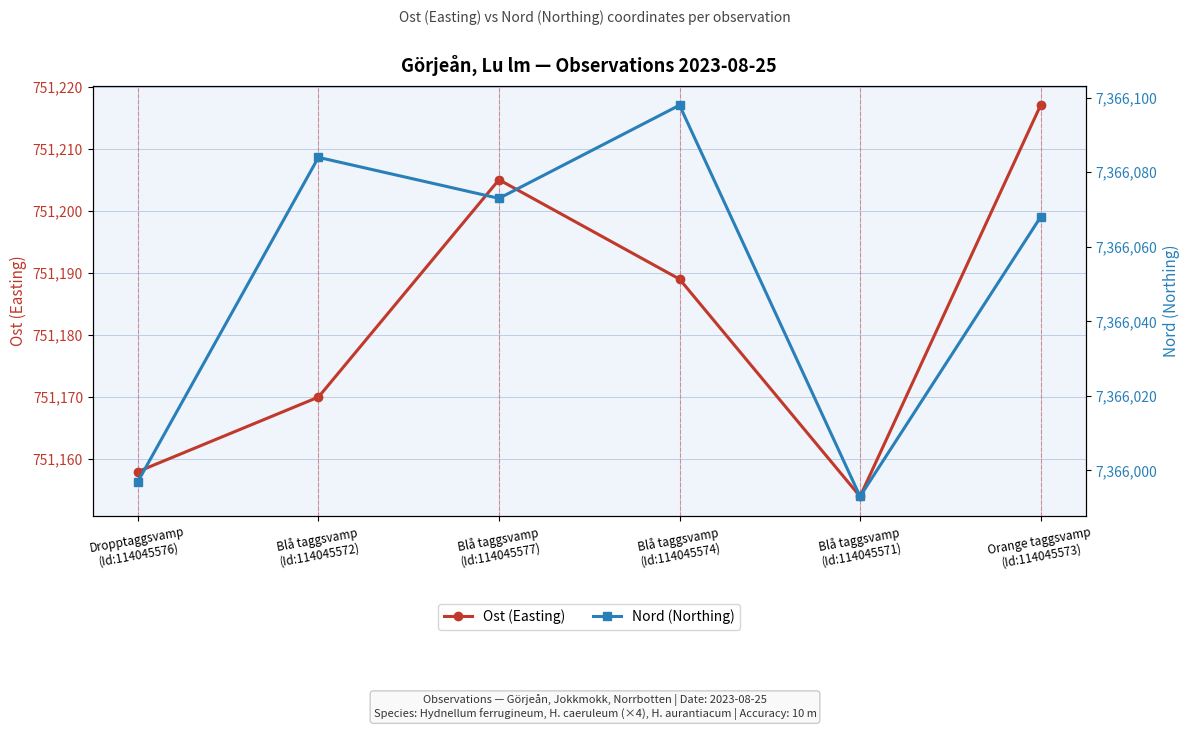

What is the sum of the Ost (Easting) values at Blå taggsvamp
(Id:114045571) and Dropptaggsvamp
(Id:114045576)?

1502312